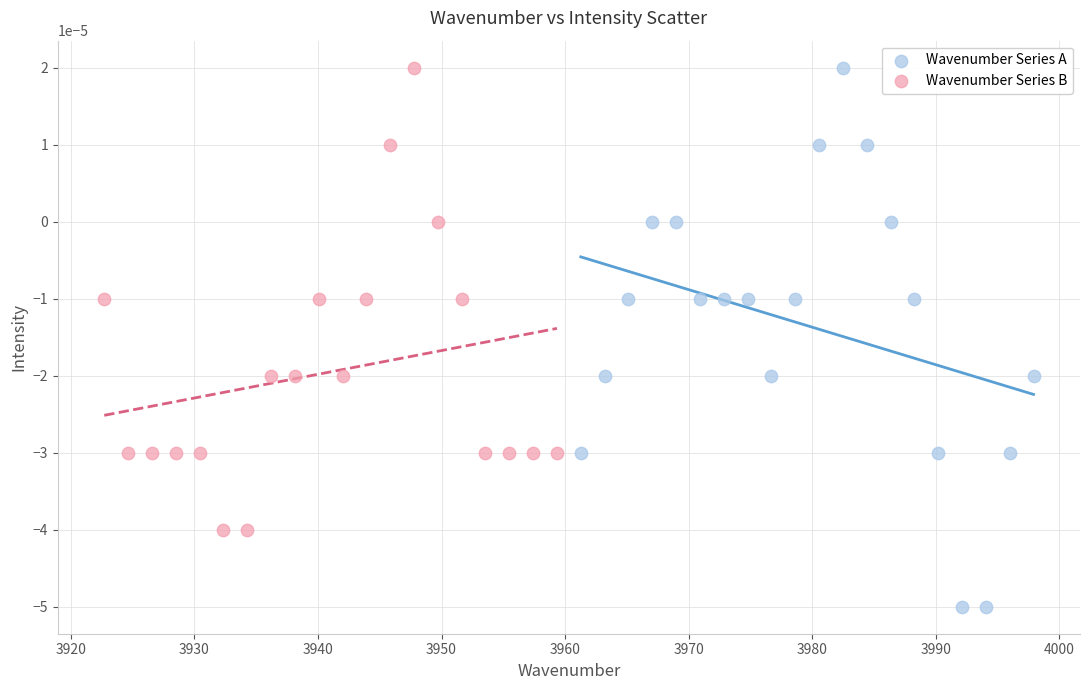

Which series has the widest spread of Y values?

Wavenumber Series A